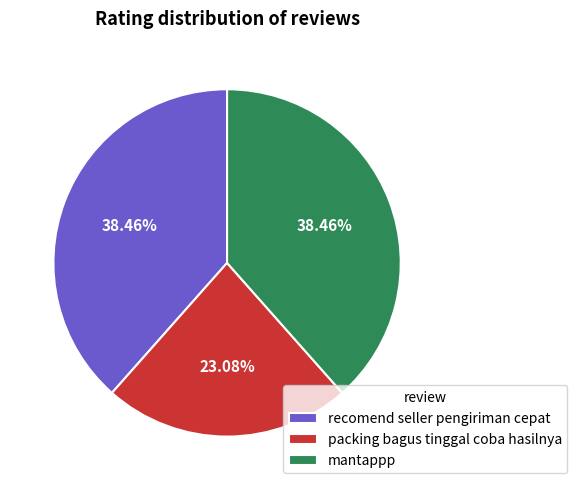

Does any single category account for the majority?

No